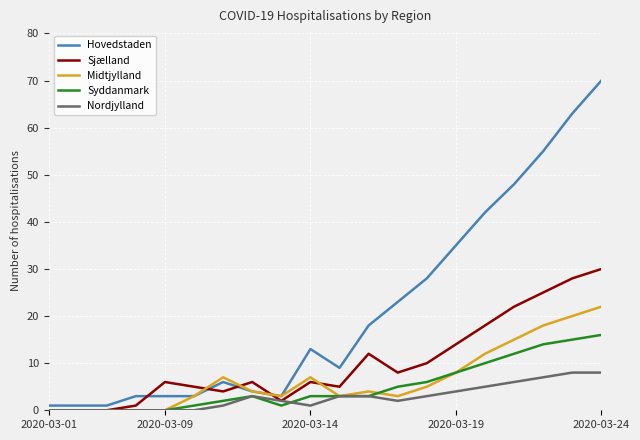

Rank the series by their maximum value, from lowest to highest.

Nordjylland, Syddanmark, Midtjylland, Sjælland, Hovedstaden